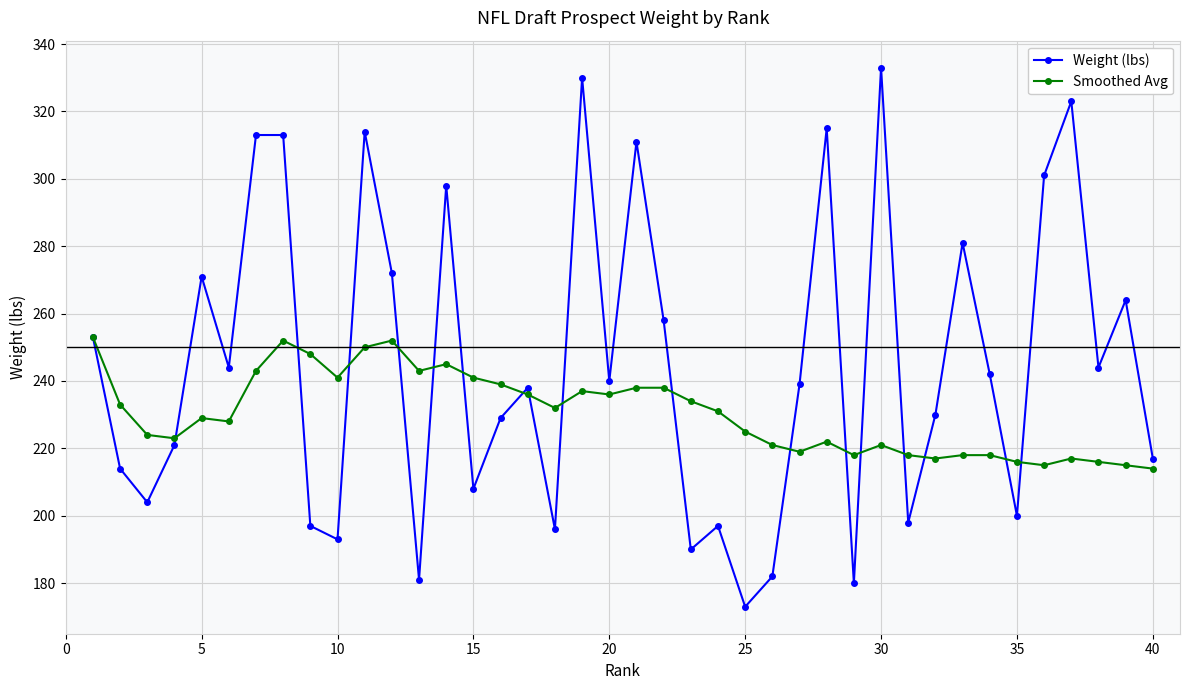

What is the sum of all Smoothed Avg values?

9216